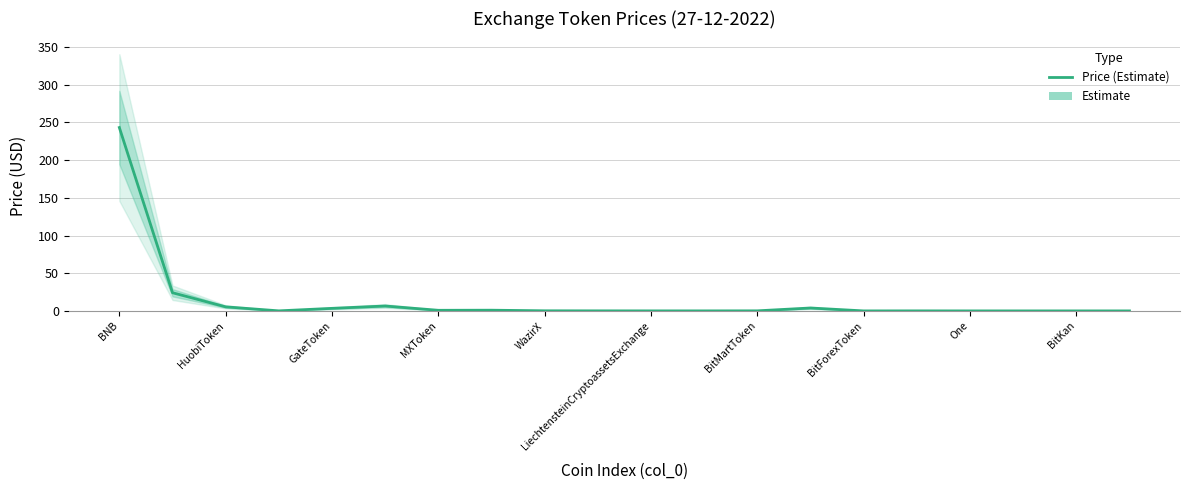

What is the difference between the second highest and minimum values?

24.1